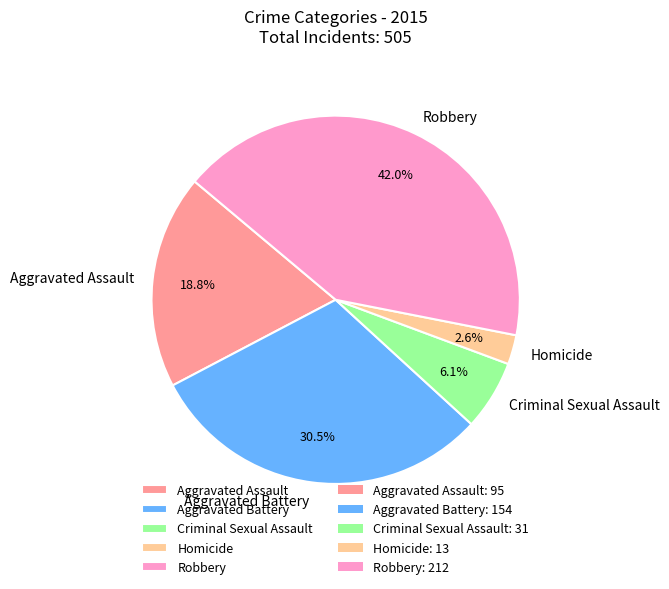

Rank the categories by value from lowest to highest.

Homicide, Criminal Sexual Assault, Aggravated Assault, Aggravated Battery, Robbery